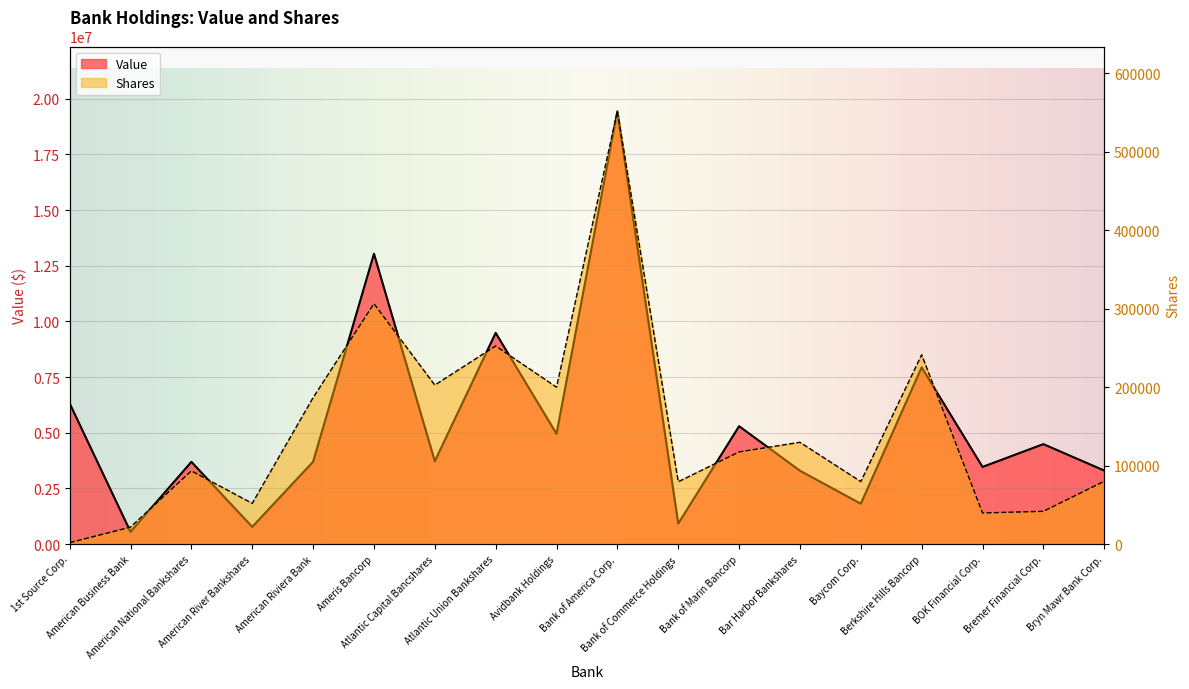

Read the Shares value at Bryn Mawr Bank Corp., to the nearest 50.

80000